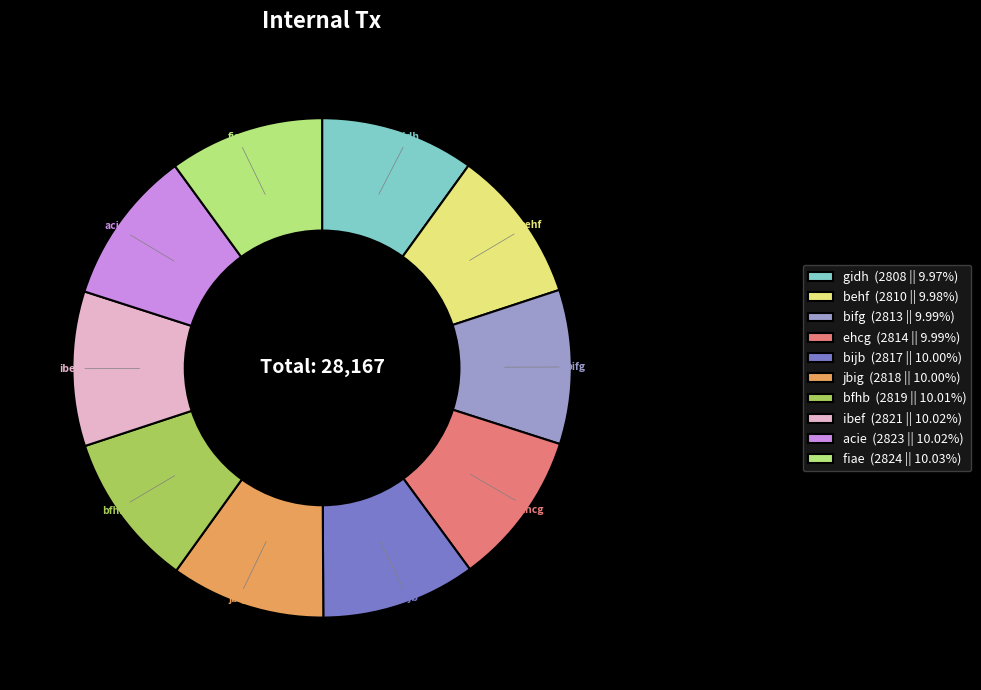

Approximately how many times larger is the value at behf (2810 || 9.98%) compared to bijb (2817 || 10.00%)?

1.0